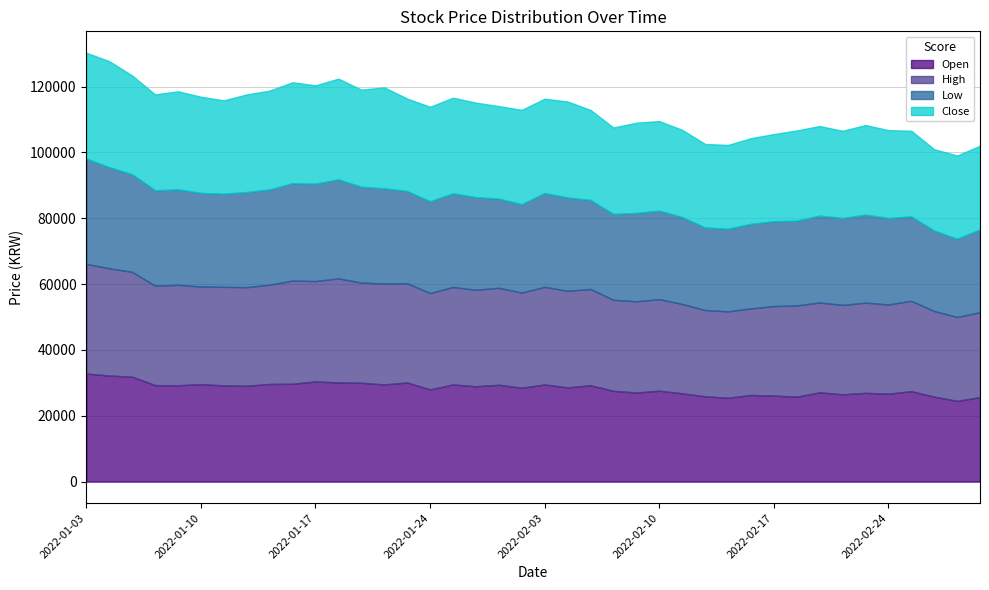

How many interior local peaks does the Open series have?

12